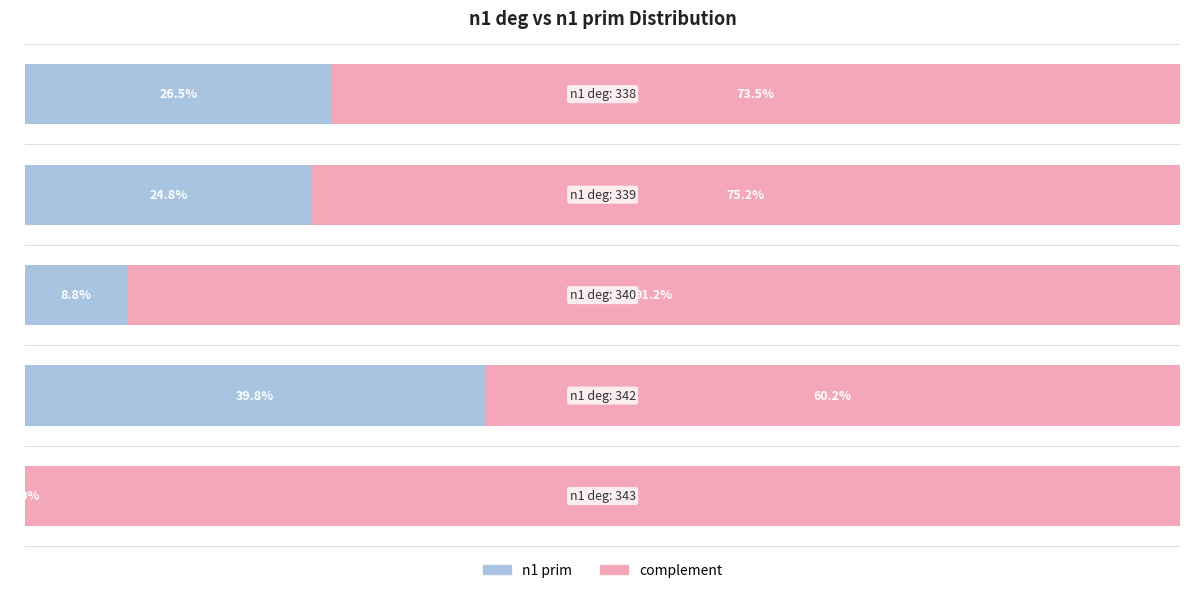

What are all the series names shown in the legend?

n1 prim, complement